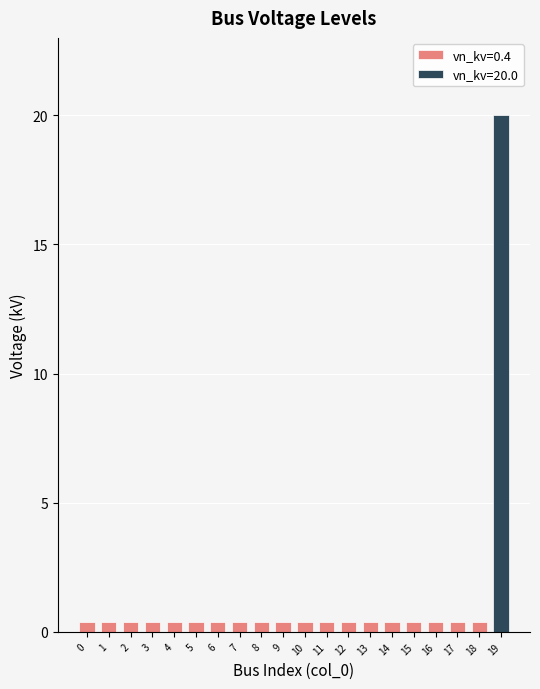

Read the value at 8.

0.4